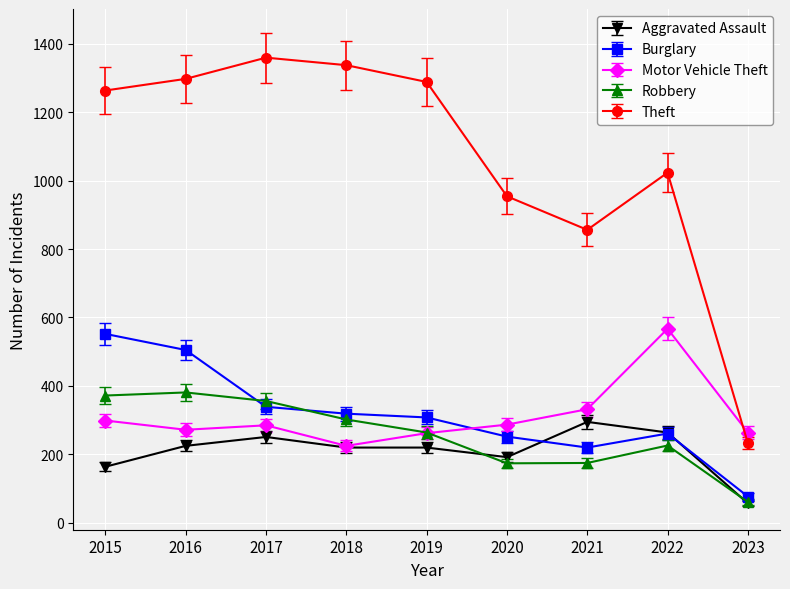

The value of Aggravated Assault at 2015 is 115.7. True or false?

False